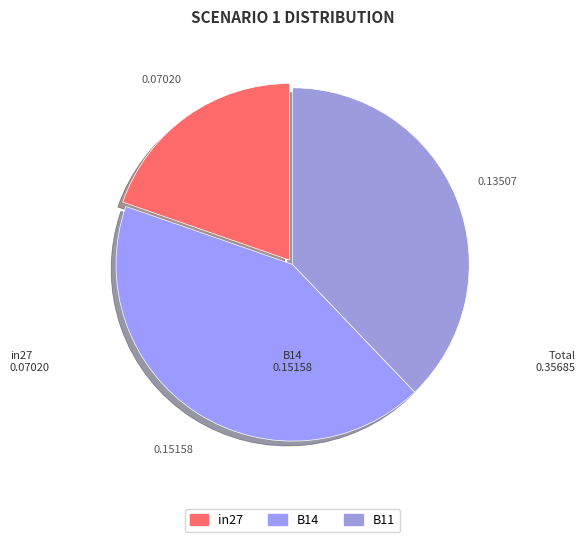

What percentage do B11 and in27 together represent?

57.5%